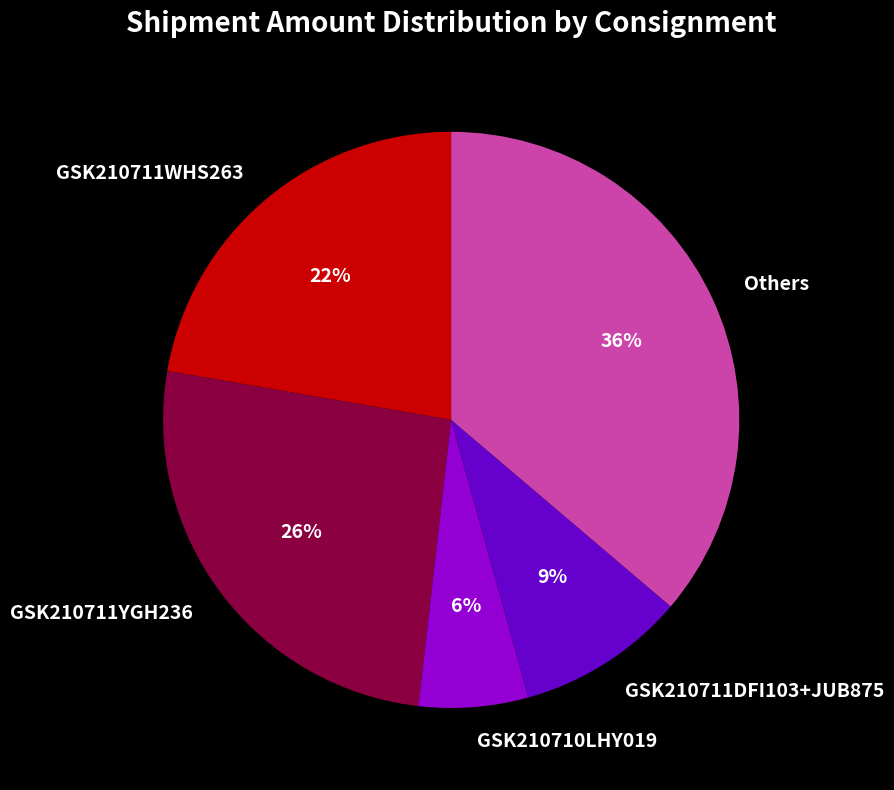

Between GSK210710LHY019 and GSK210711WHS263, which is larger?

GSK210711WHS263